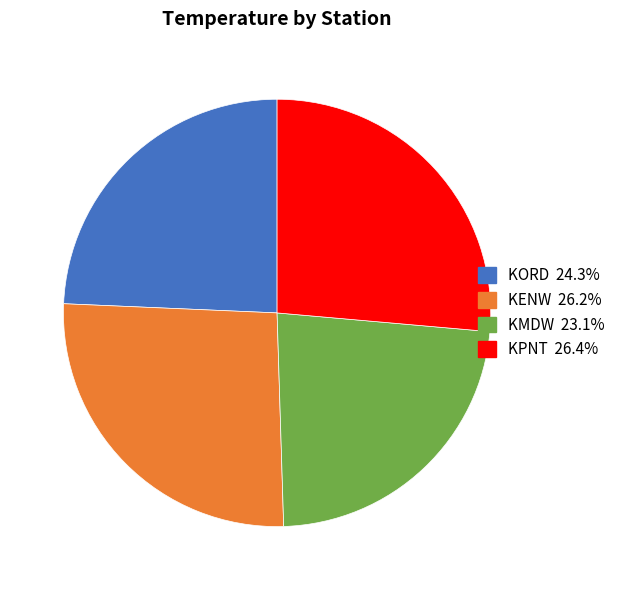

Between KPNT and KMDW, which is larger?

KPNT